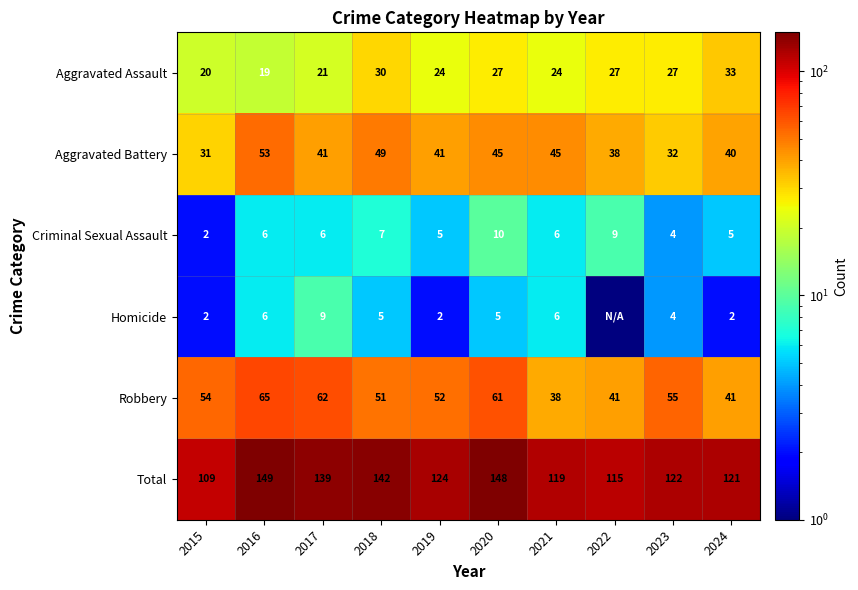

What is the spread (max minus min) of values at 2021?

113.0